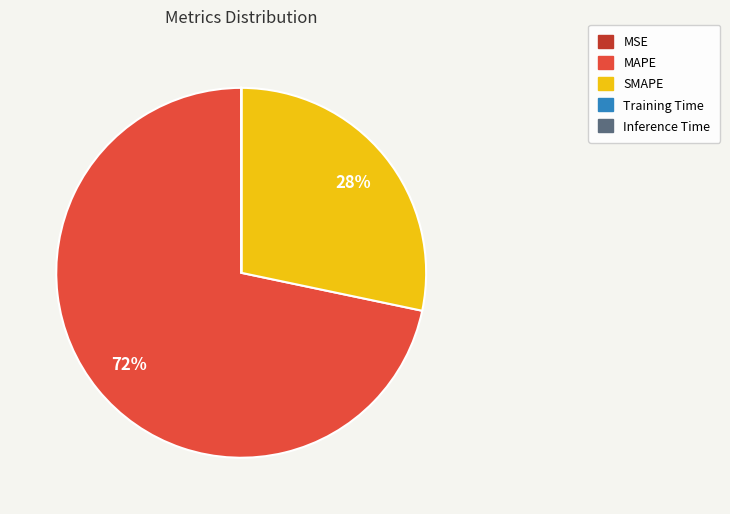

To the nearest percent, what is the difference between the largest and smallest slice percentages?

72%